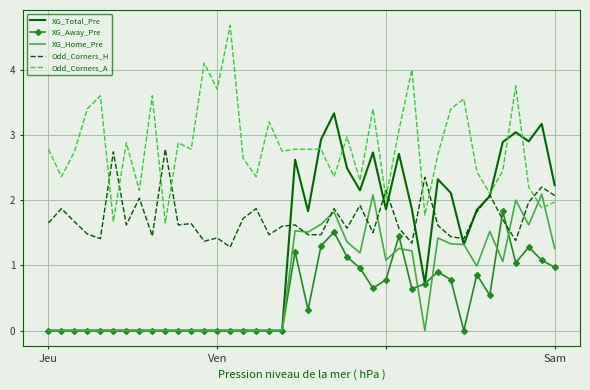

What is the difference between the maximum and second lowest values in the XG_Away_Pre series?

1.8